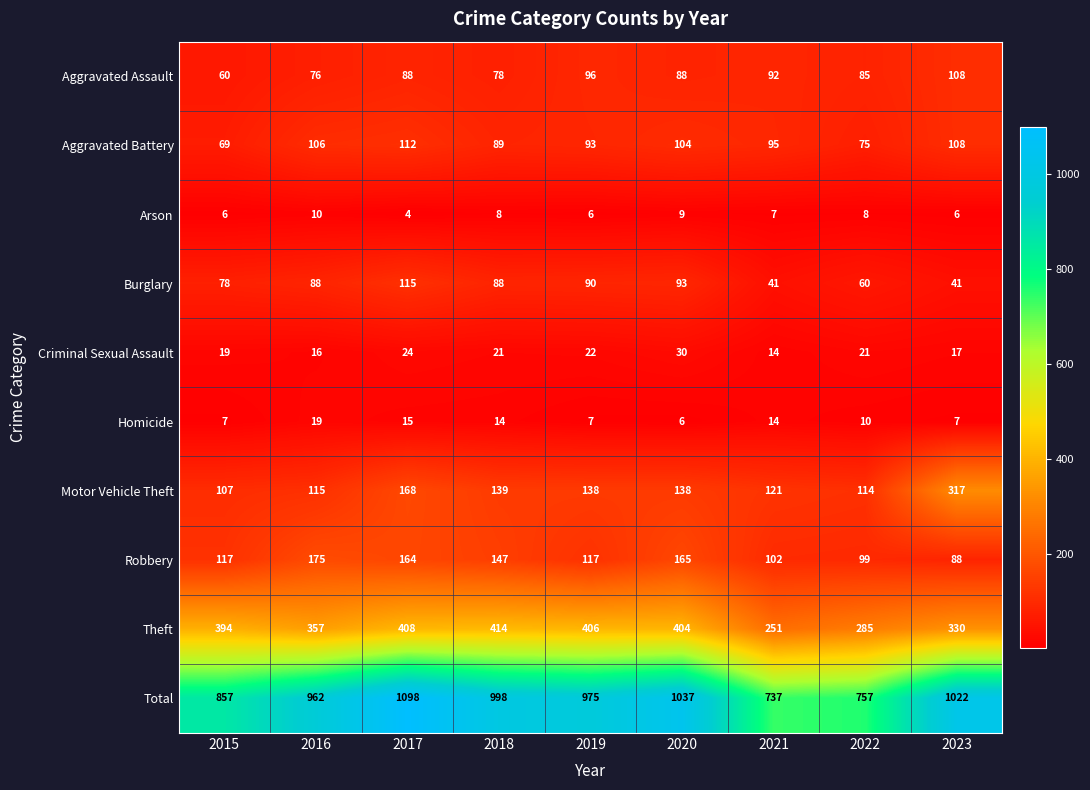

What is the sum of the Aggravated Battery values at 2016 and 2017?

218